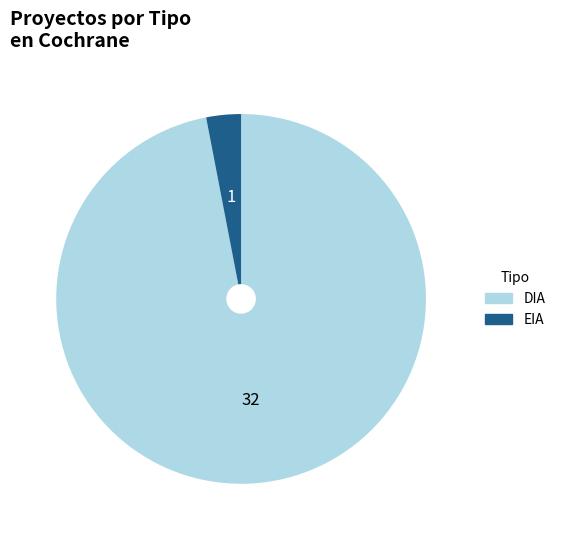

What is the ratio of the value at DIA to the value at EIA?

32.0